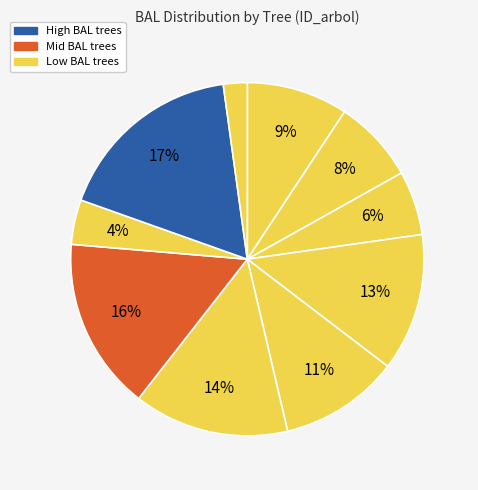

How many slices are in this pie chart?

10